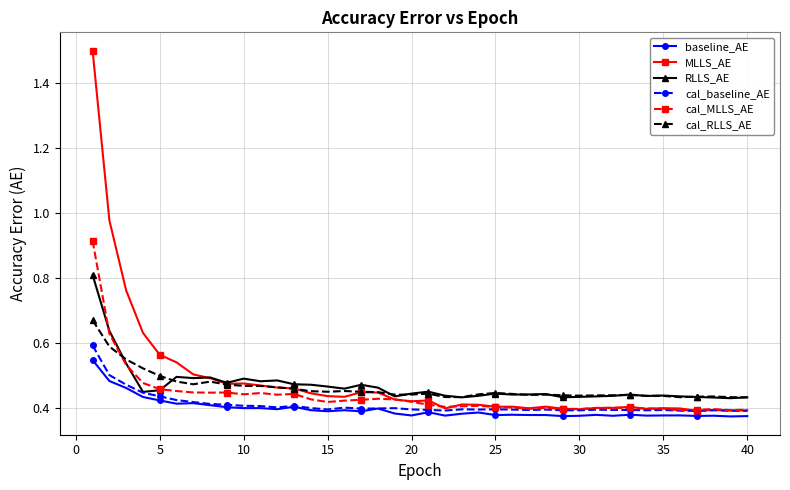

What is the greatest value displayed?

1.5